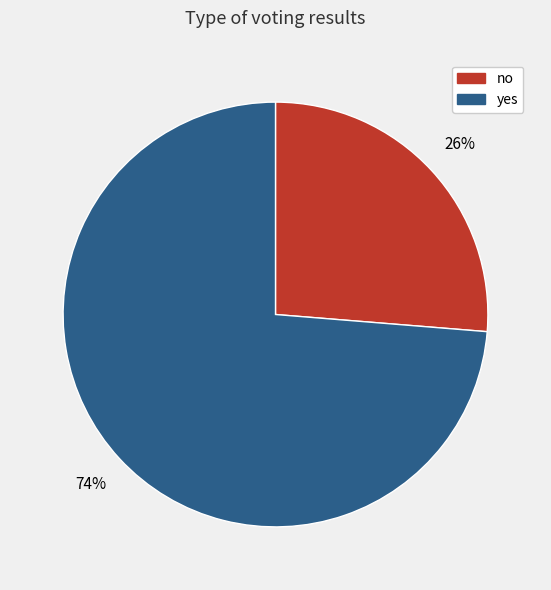

Do no and yes together represent more than half of the pie?

Yes